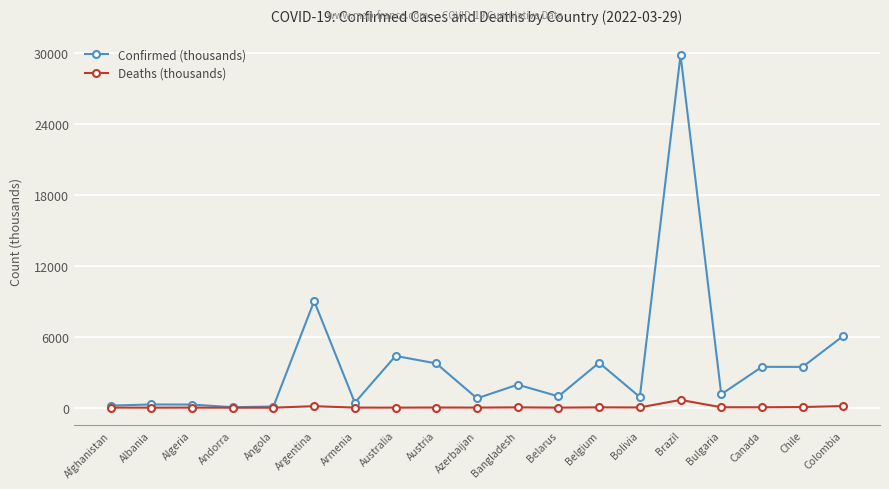

At which category is the sum across all series the highest?

Brazil